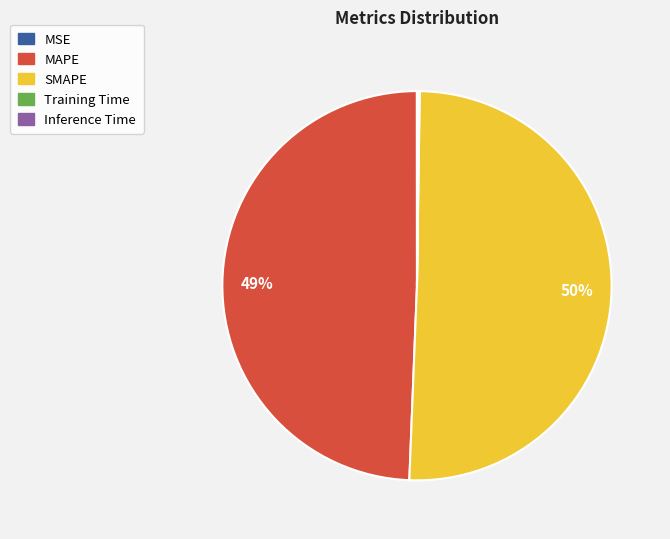

To the nearest percent, what portion does MAPE represent?

49%